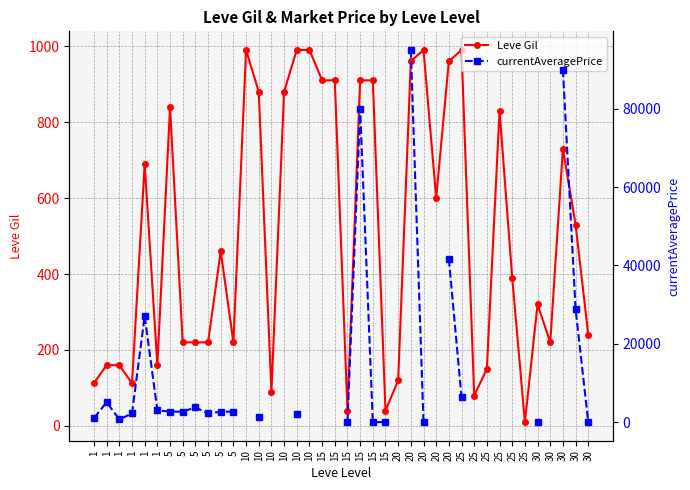

Where is Leve Gil nearest to the value 500?

30